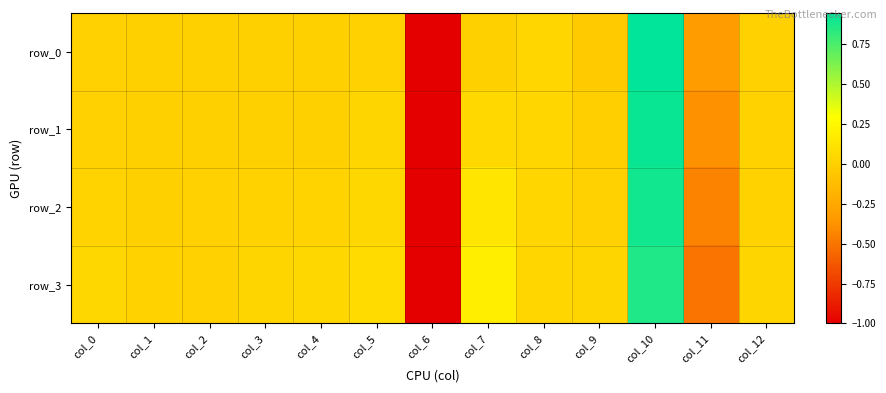

Which series changed the most between col_1 and col_9?

row_0